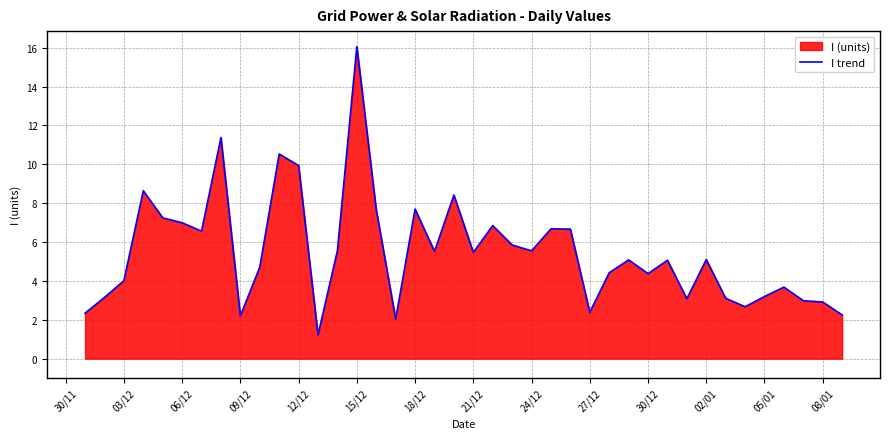

What is the difference between the maximum and minimum values?

14.8